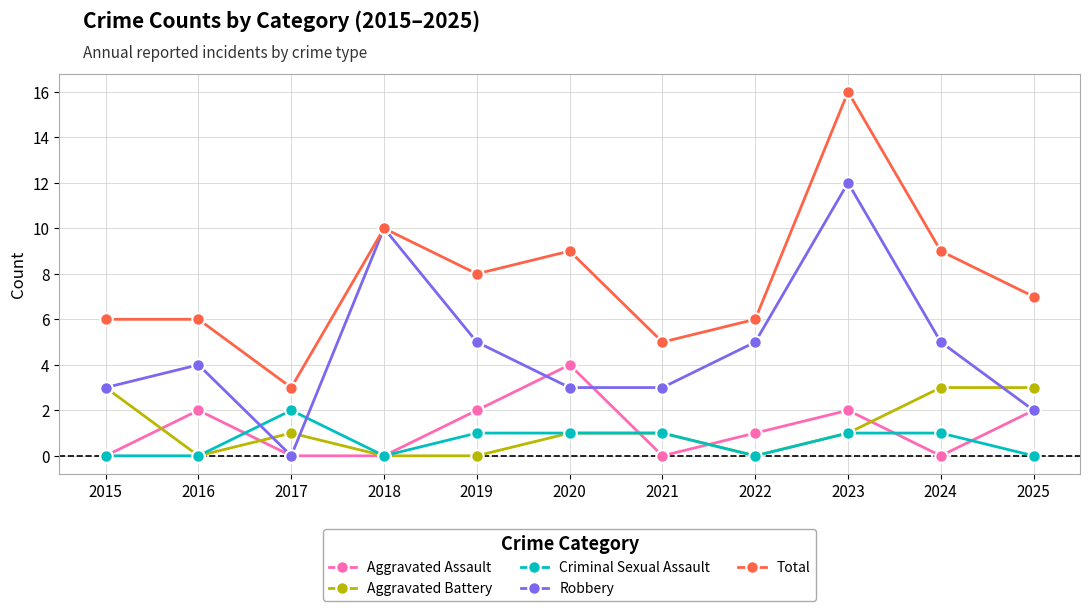

At how many categories does at least one series exceed 2?

11